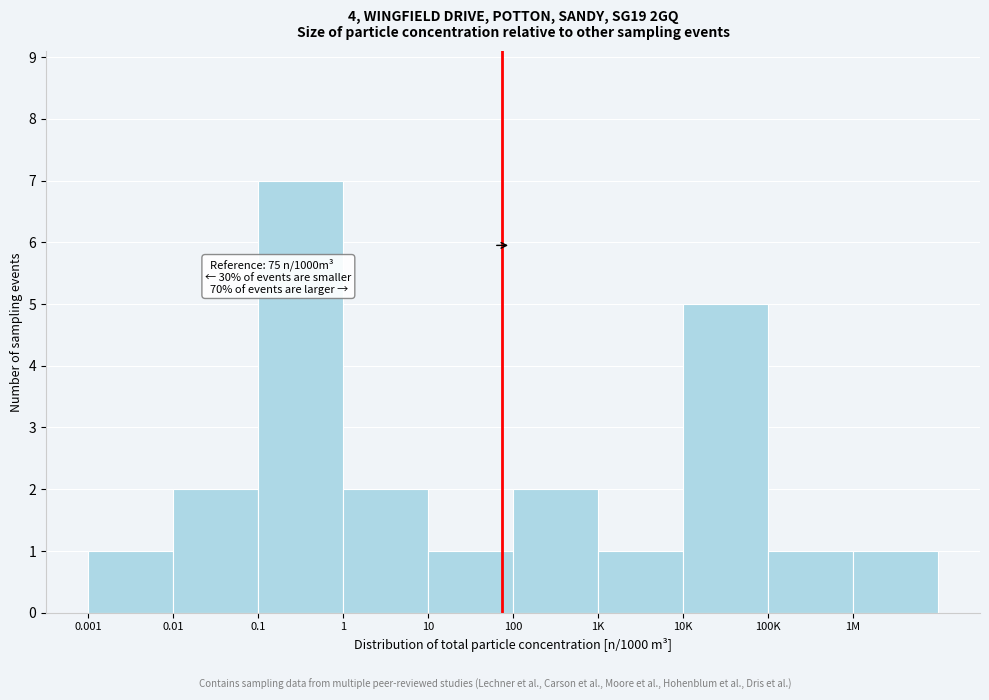

Reading left to right, what are all the values shown in this chart?

1	2	7	2	1	2	1	5	1	1